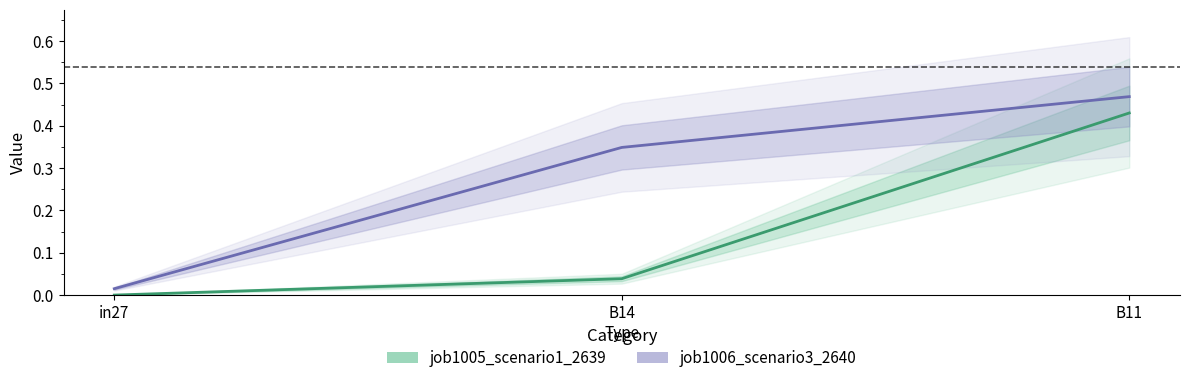

Rank the series by their average value, from lowest to highest.

job1005_scenario1_2639, job1006_scenario3_2640